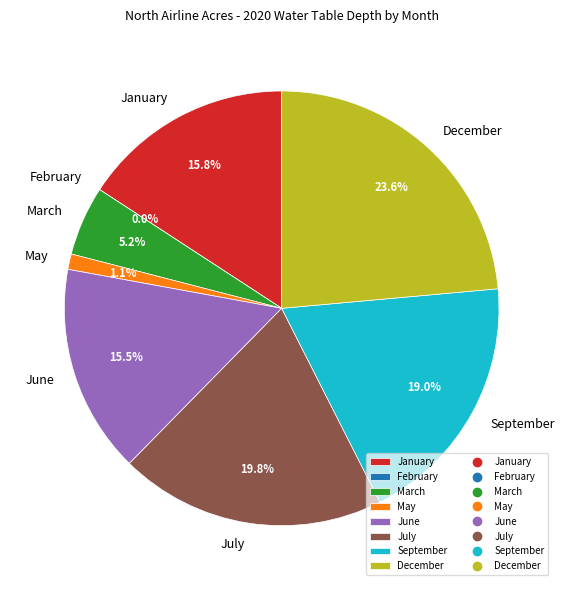

Which slice is the largest?

December